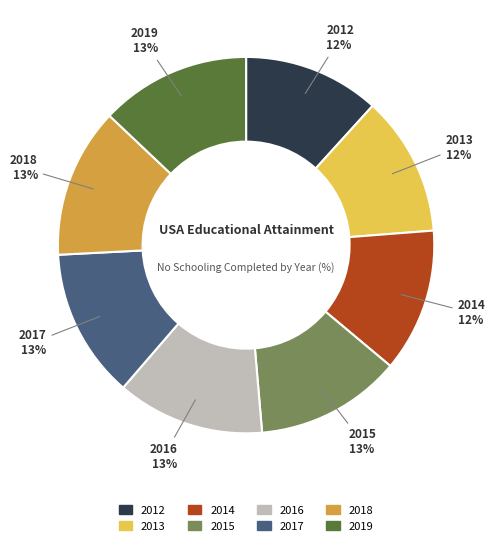

Does any single category account for the majority?

No